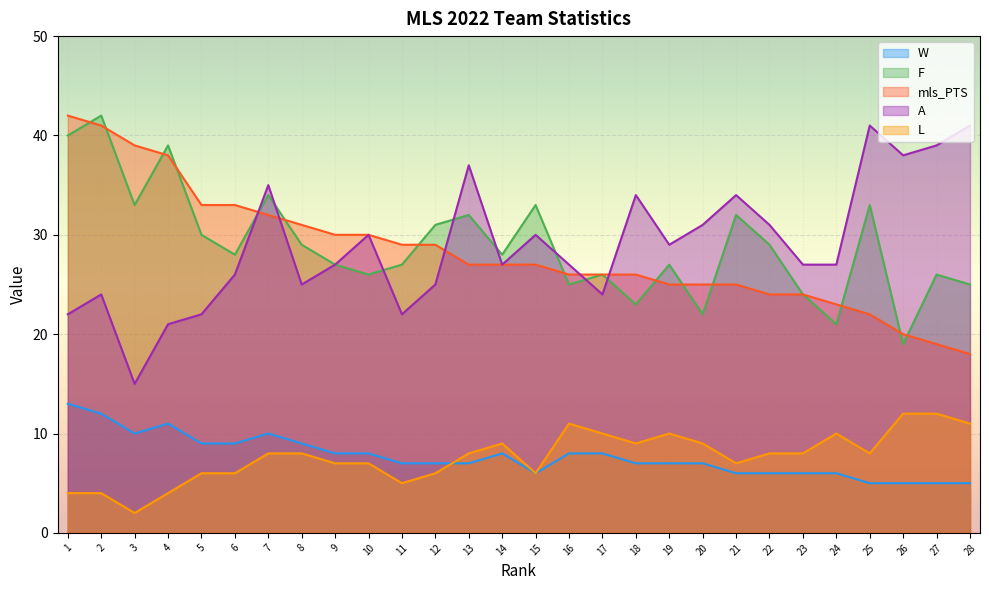

Reading left to right, what are all the values shown in this chart?

W: 1=13	2=12	3=10	4=11	5=9	6=9	7=10	8=9	9=8	10=8	11=7	12=7	13=7	14=8	15=6	16=8	17=8	18=7	19=7	20=7	21=6	22=6	23=6	24=6	25=5	26=5	27=5	28=5
F: 1=40	2=42	3=33	4=39	5=30	6=28	7=34	8=29	9=27	10=26	11=27	12=31	13=32	14=28	15=33	16=25	17=26	18=23	19=27	20=22	21=32	22=29	23=24	24=21	25=33	26=19	27=26	28=25
mls_PTS: 1=42	2=41	3=39	4=38	5=33	6=33	7=32	8=31	9=30	10=30	11=29	12=29	13=27	14=27	15=27	16=26	17=26	18=26	19=25	20=25	21=25	22=24	23=24	24=23	25=22	26=20	27=19	28=18
A: 1=22	2=24	3=15	4=21	5=22	6=26	7=35	8=25	9=27	10=30	11=22	12=25	13=37	14=27	15=30	16=27	17=24	18=34	19=29	20=31	21=34	22=31	23=27	24=27	25=41	26=38	27=39	28=41
L: 1=4	2=4	3=2	4=4	5=6	6=6	7=8	8=8	9=7	10=7	11=5	12=6	13=8	14=9	15=6	16=11	17=10	18=9	19=10	20=9	21=7	22=8	23=8	24=10	25=8	26=12	27=12	28=11